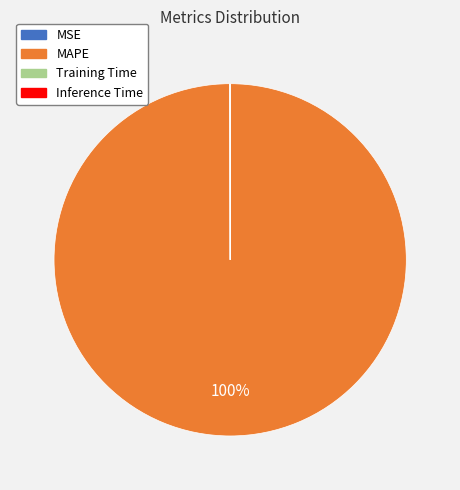

To the nearest percent, what is the difference between the largest and smallest slice percentages?

100%